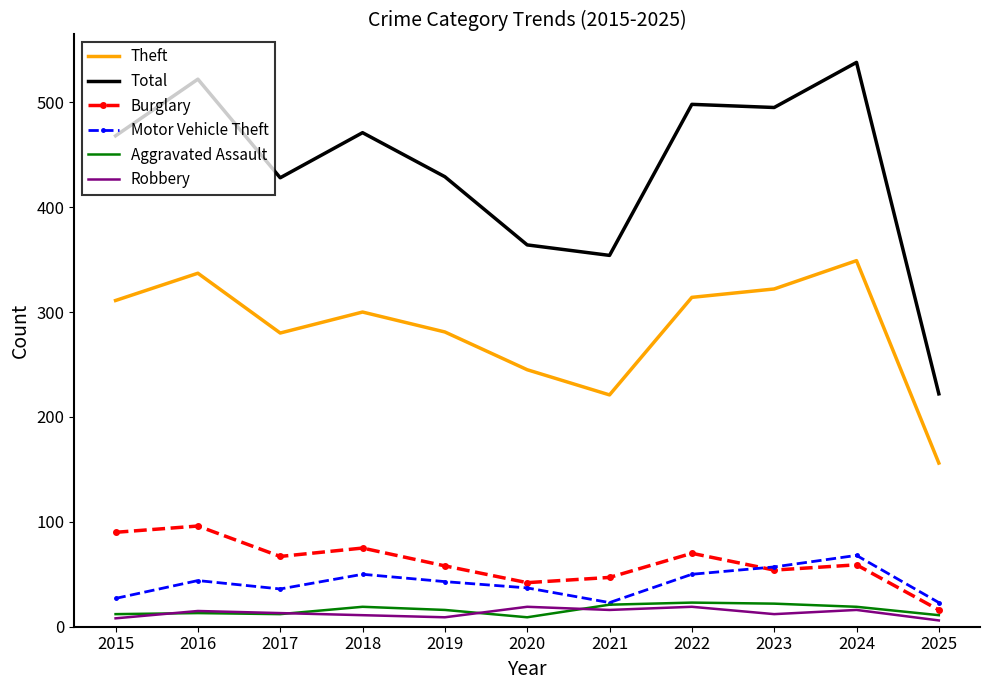

Which series has the largest range (max minus min)?

Total